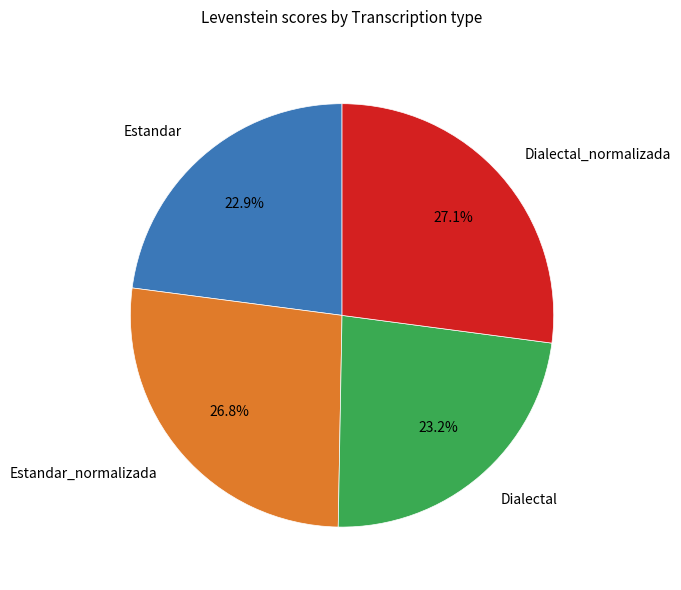

What percentage is the Estandar slice, to the nearest percent?

23%